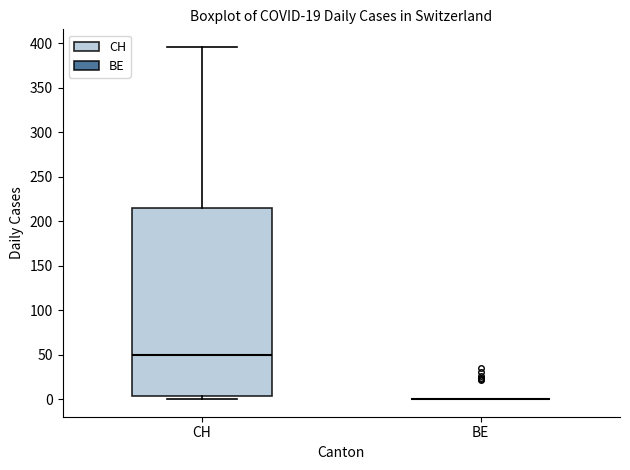

Reading left to right, read every box against the y-axis: the position of its median line, the range the box covers, and the ends of its whiskers. The values are not printed on the chart, so give them approximately, as read against the axis.

CH: median 50, box 5 to 215, whiskers 0 to 395
BE: box collapsed to a line at 0, whiskers 0 to 0